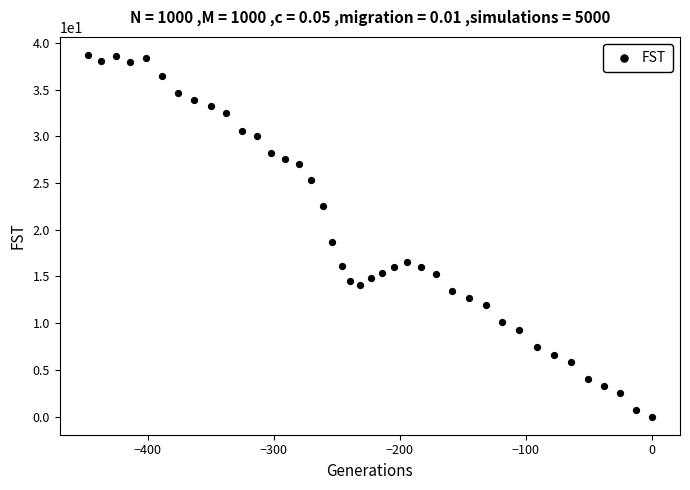

What is the range of X values (max minus min)?

447.7